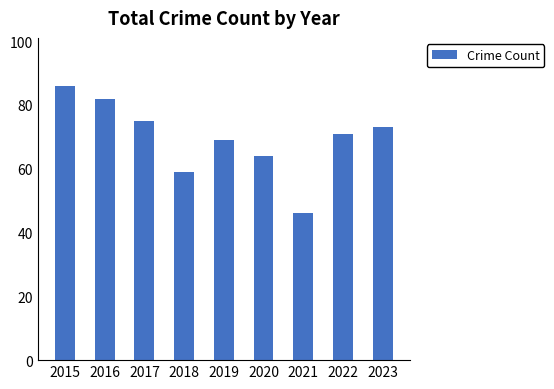

Reading right to left, what are all the values shown in this chart?

2023=73	2022=71	2021=46	2020=64	2019=69	2018=59	2017=75	2016=82	2015=86